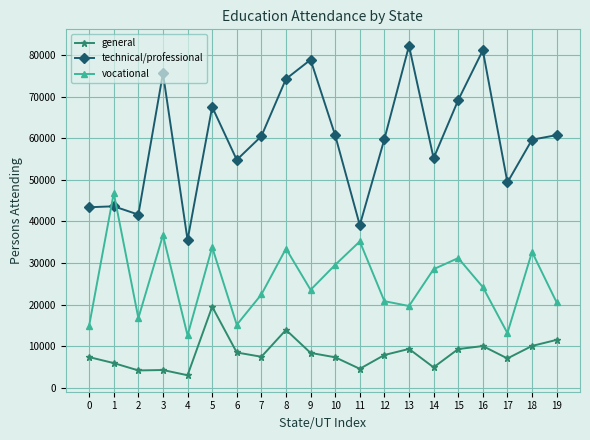

What is the difference between the highest and lowest values at 0?

36042